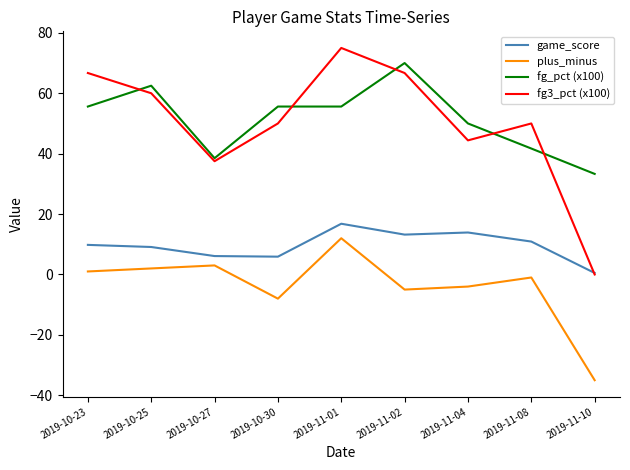

Rank the series at 2019-10-30 from lowest to highest value.

plus_minus, game_score, fg3_pct (x100), fg_pct (x100)